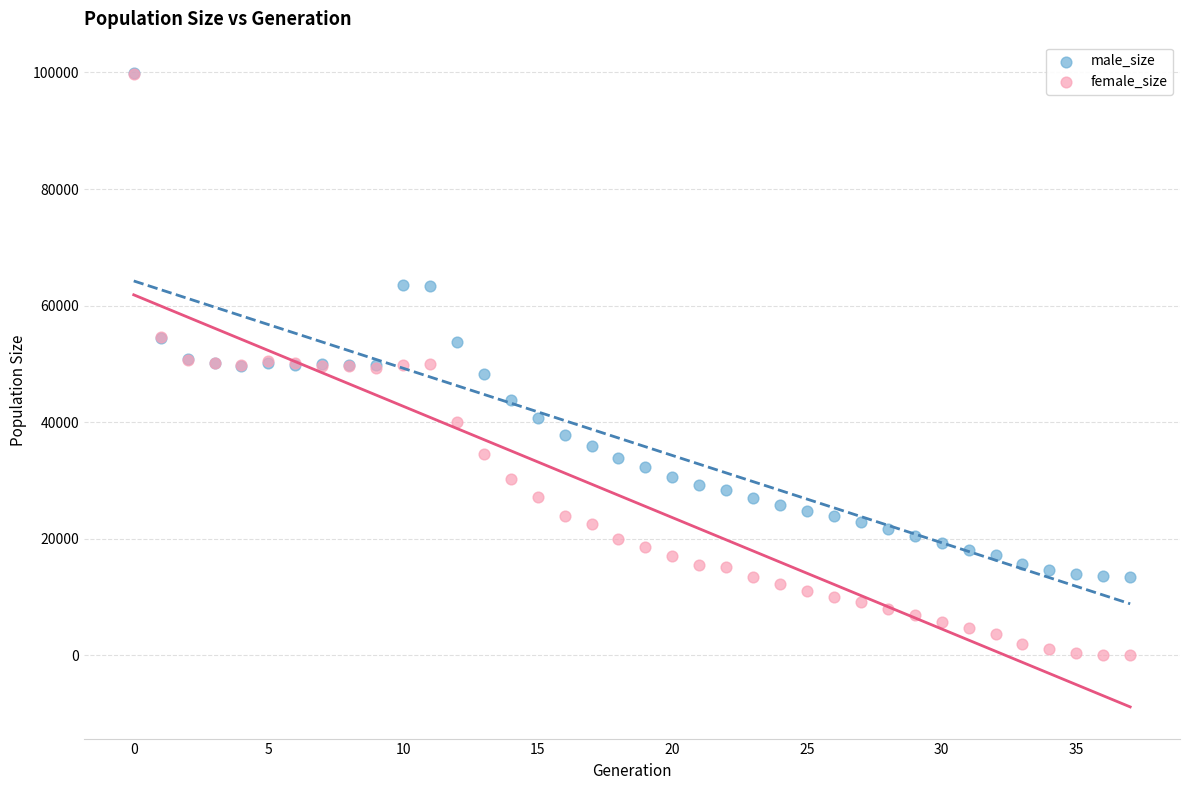

What are all the series names shown in the legend?

male_size, female_size